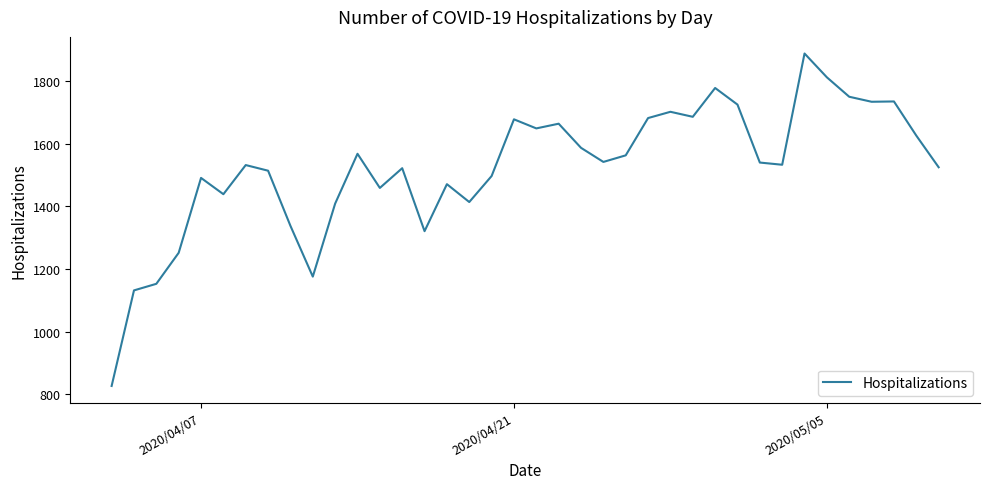

What is the average value?

1524